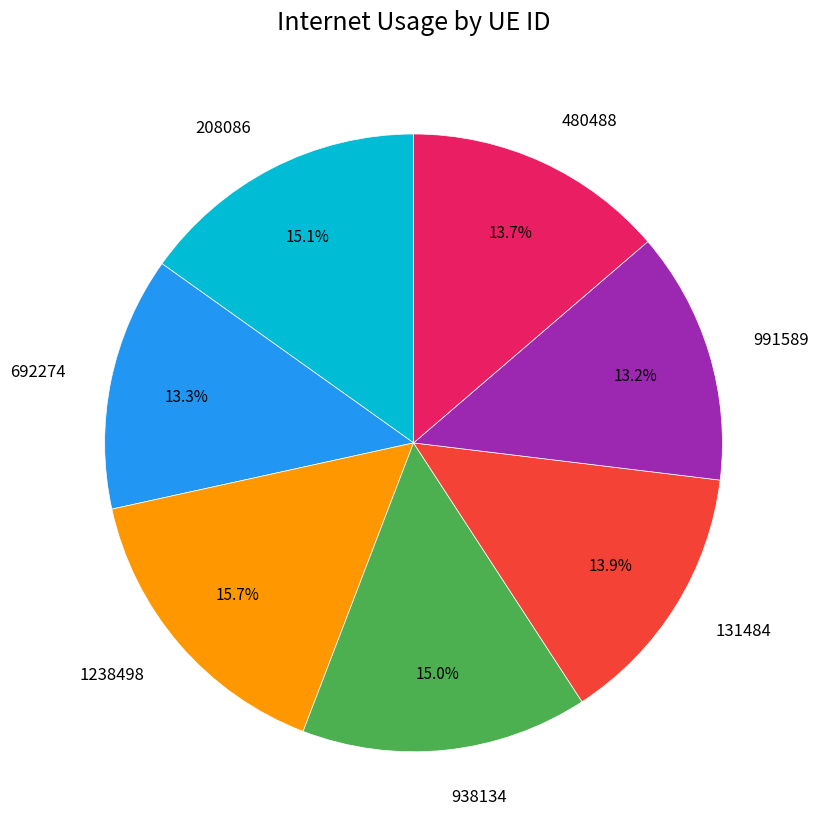

What is the ratio of the value at 1238498 to the value at 991589?

1.2